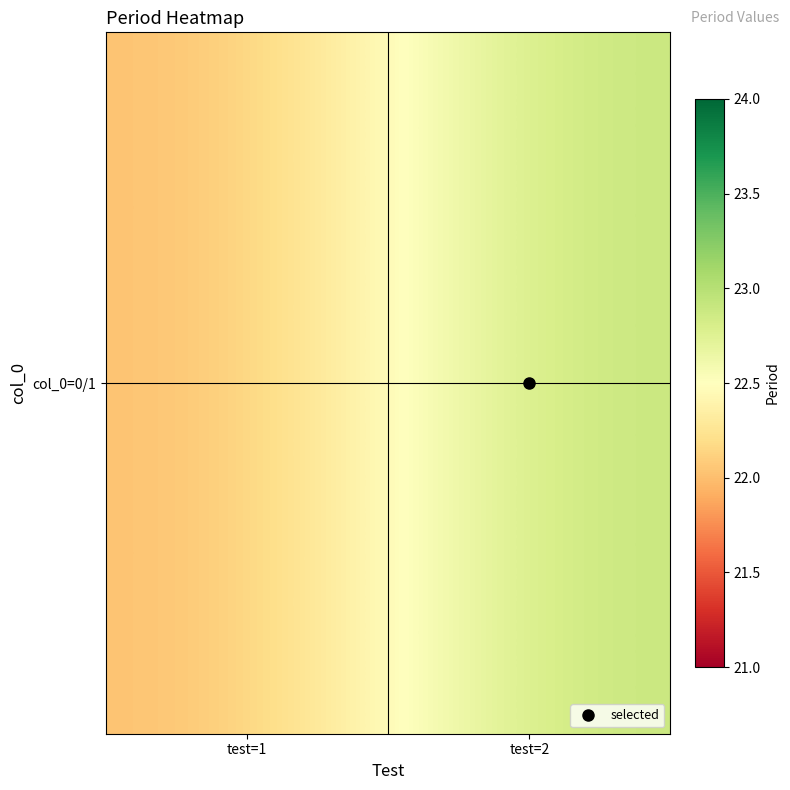

Which has a higher value, test=2 or test=1?

test=2